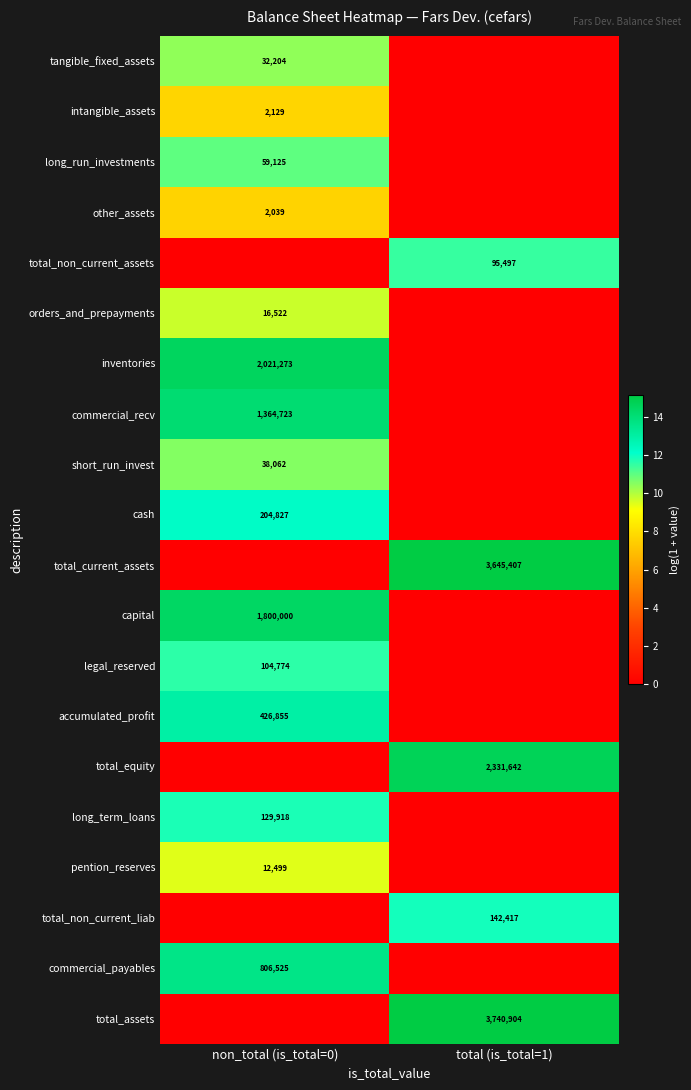

Is the value of long_term_loans at non_total (is_total=0) greater than the value of pention_reserves at non_total (is_total=0)?

Yes